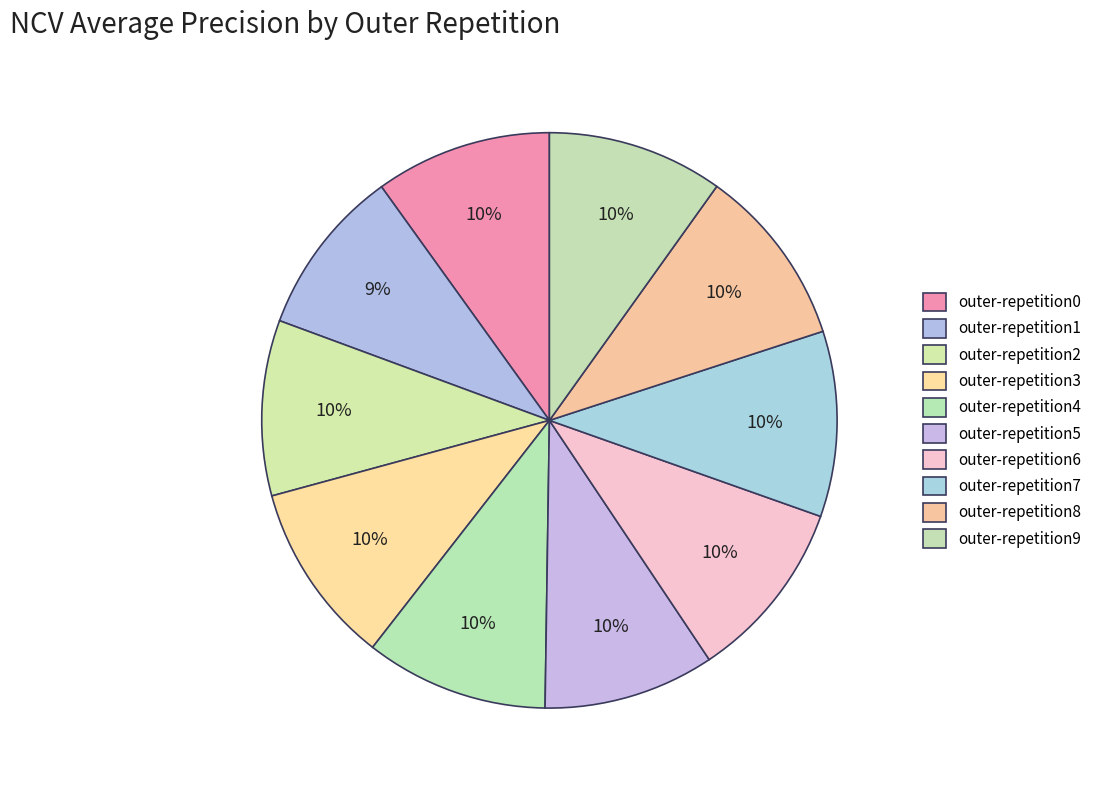

The outer-repetition8 slice represents 16% of the pie. True or false?

False